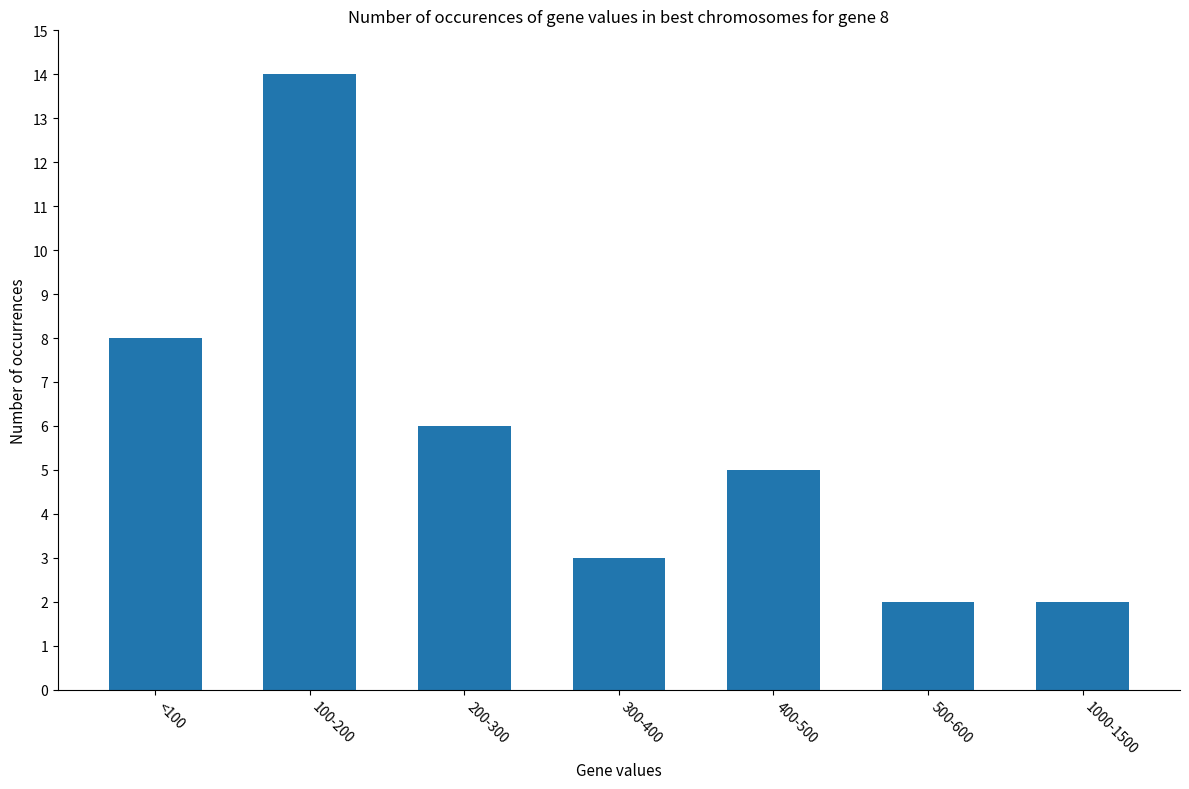

What is the approximate value at <100?

8